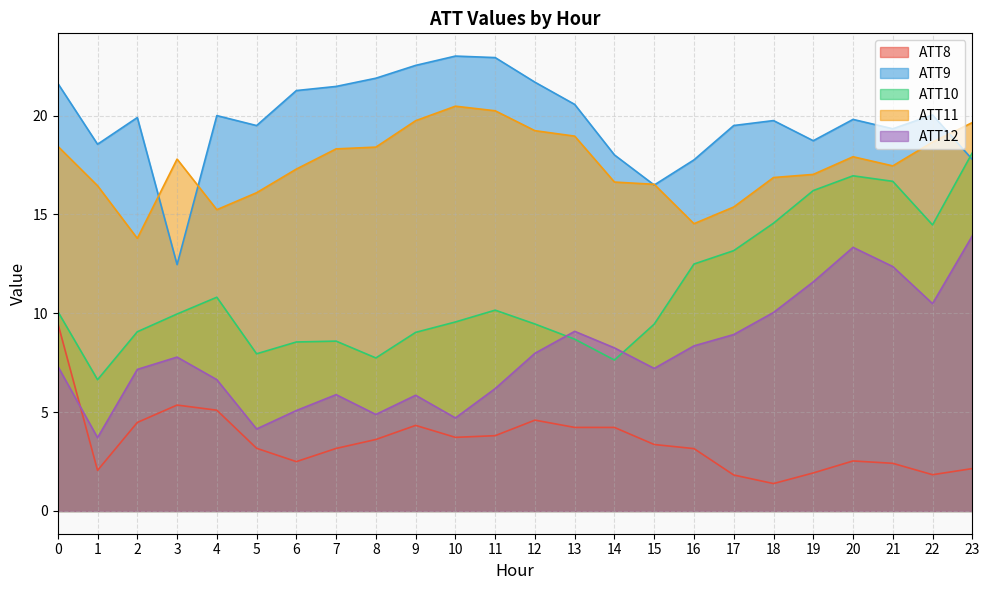

What is the total value across all series at 17?

58.8